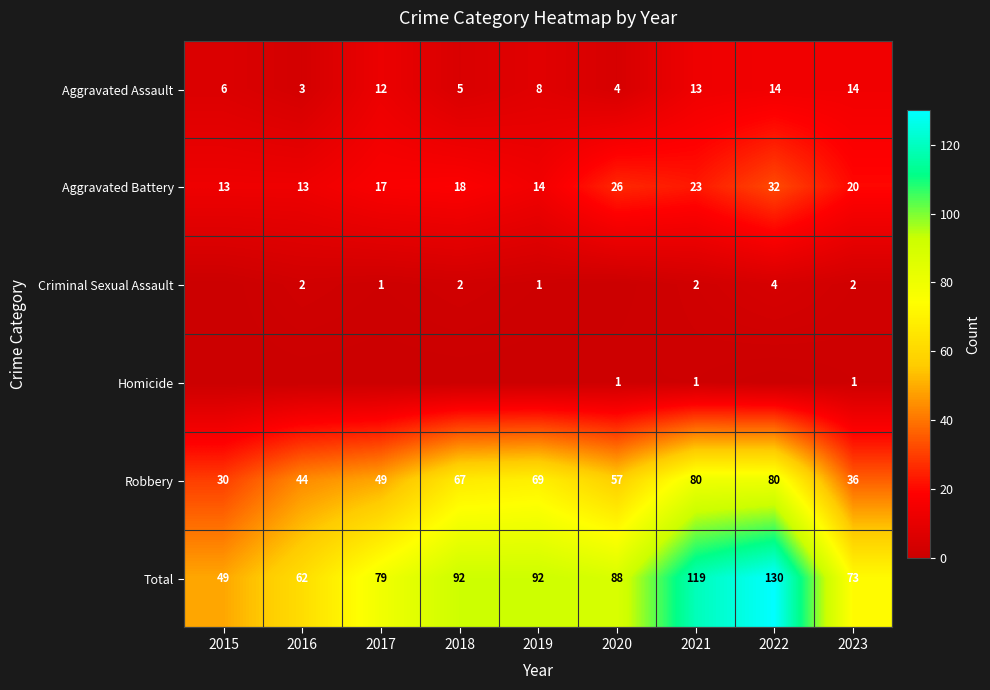

The Total series shows 207 at 2021. True or false?

False